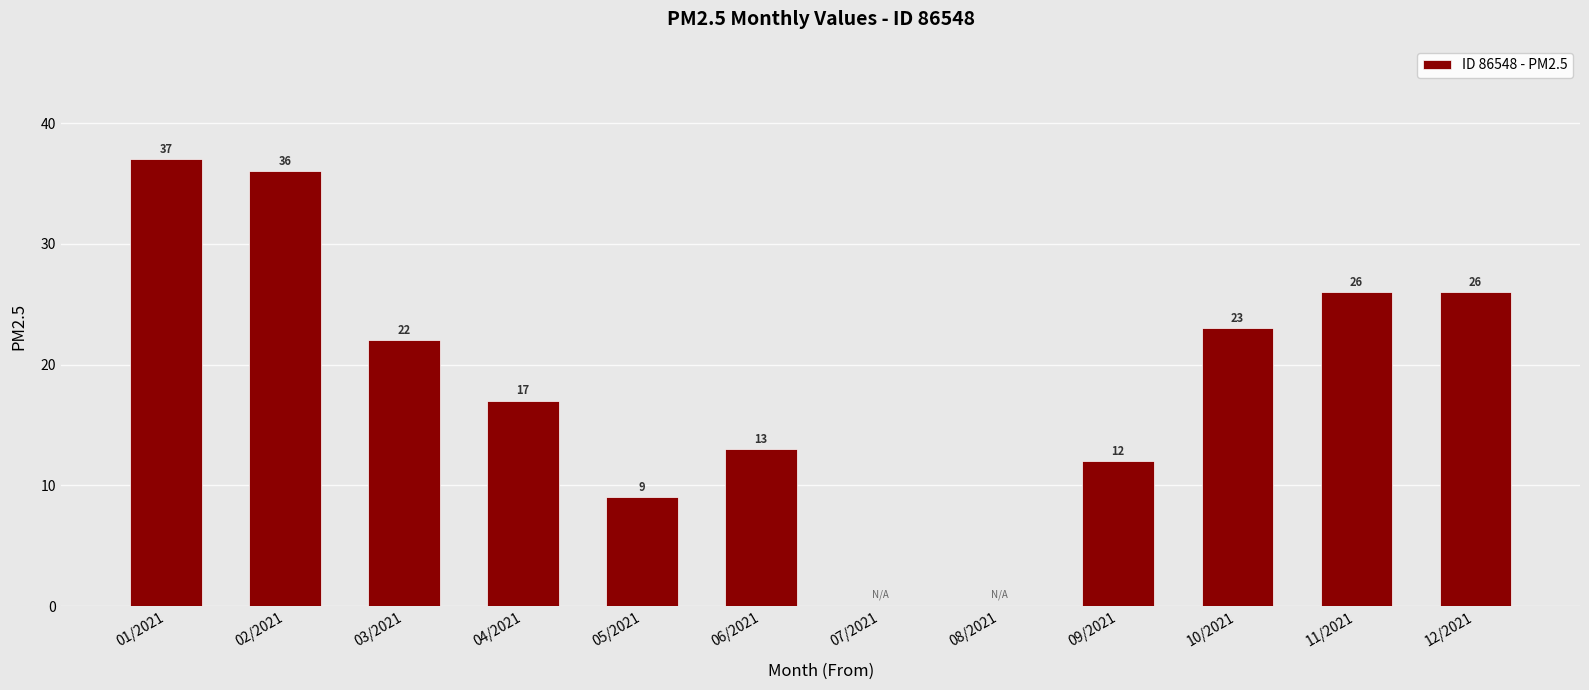

How many values are above zero?

10